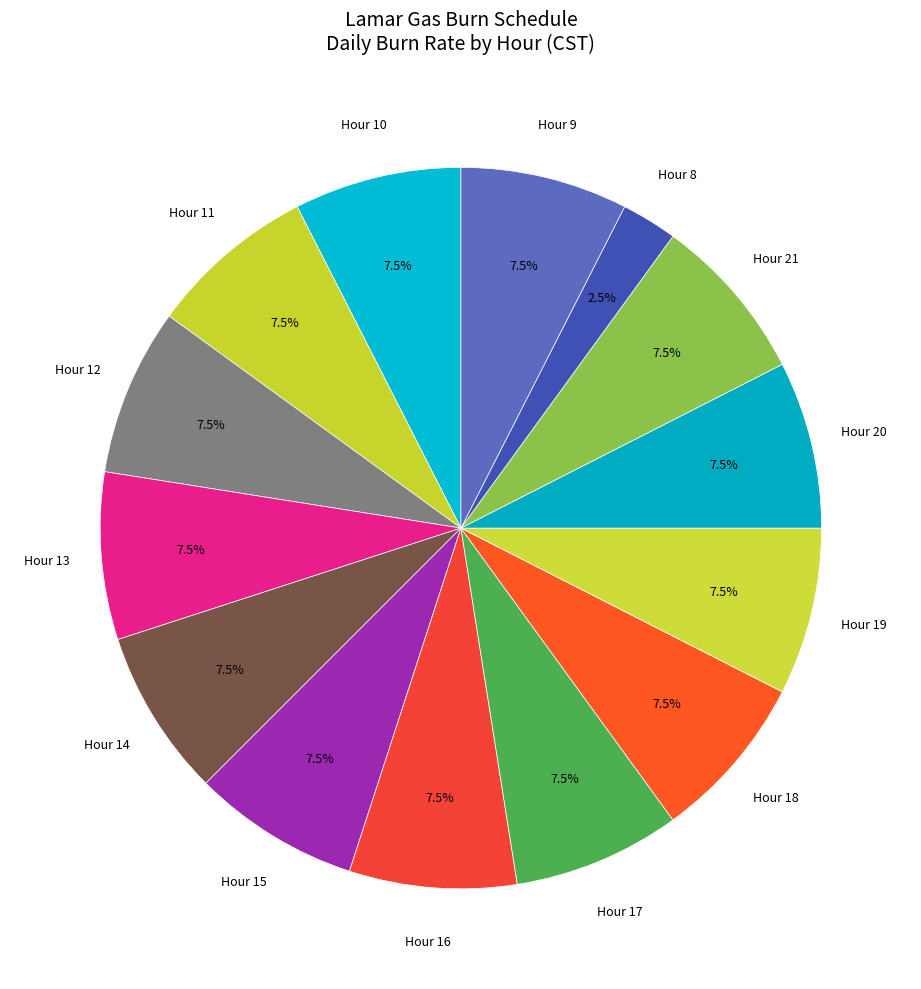

How many slices are in this pie chart?

14